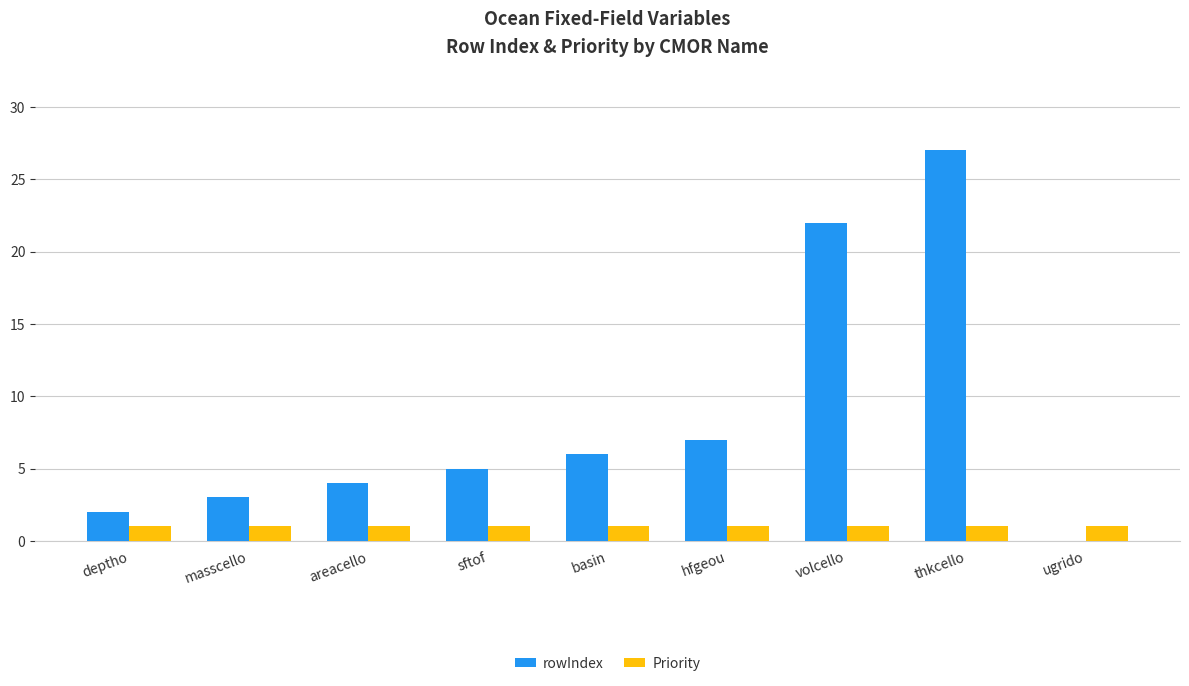

Is the value of rowIndex at areacello greater than the value of Priority at masscello?

Yes